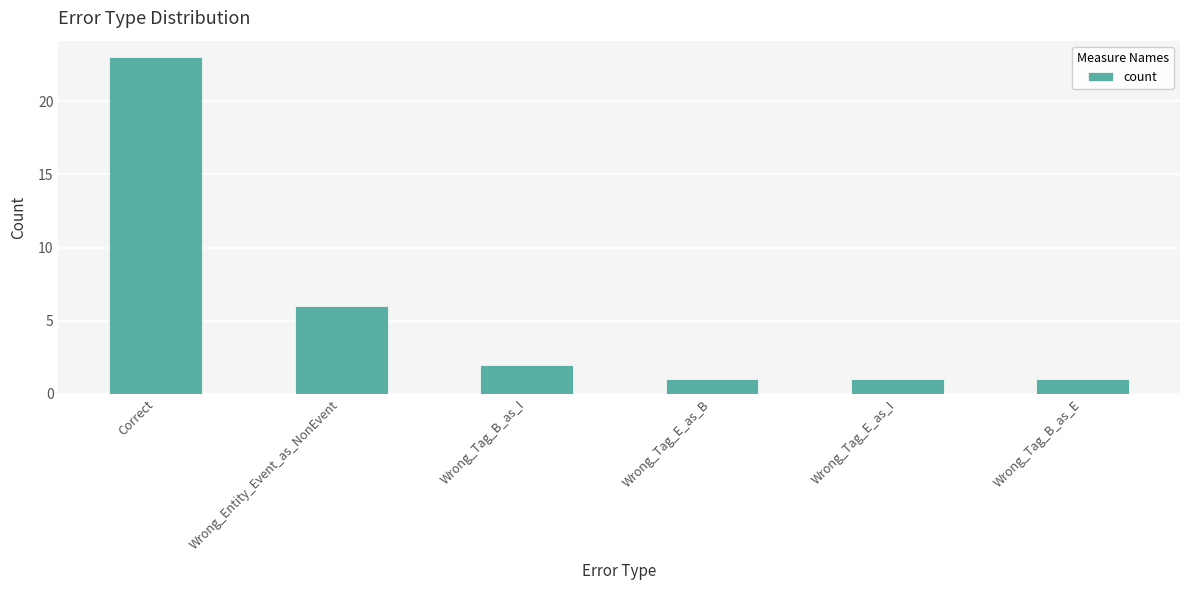

Approximately how many times larger is the value at Correct compared to Wrong_Entity_Event_as_NonEvent?

3.8